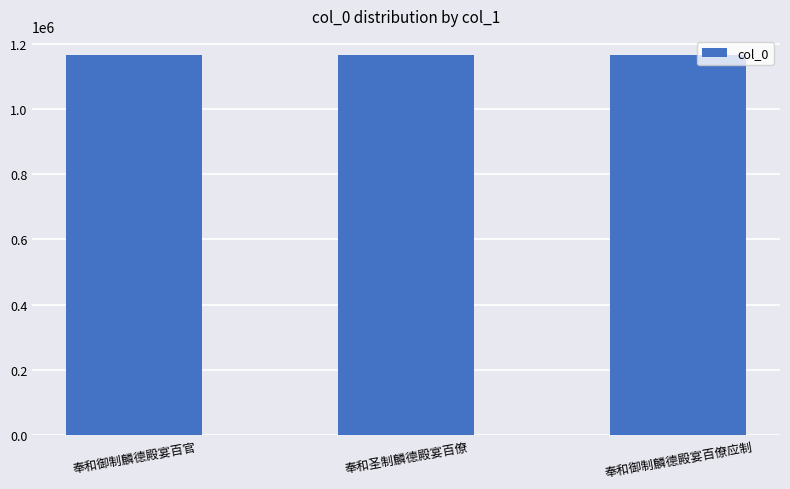

What value does the data have at 奉和御制麟德殿宴百官?

1164798